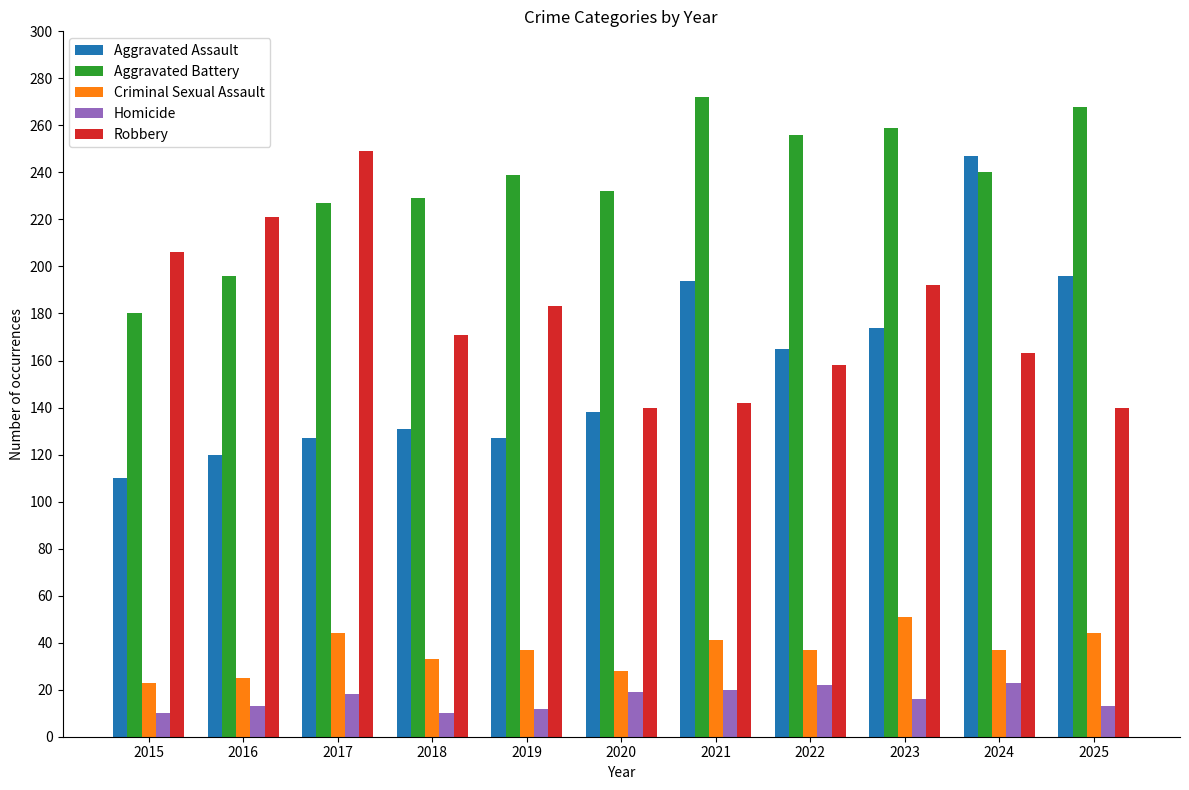

What is the lowest value of the Robbery series?

140